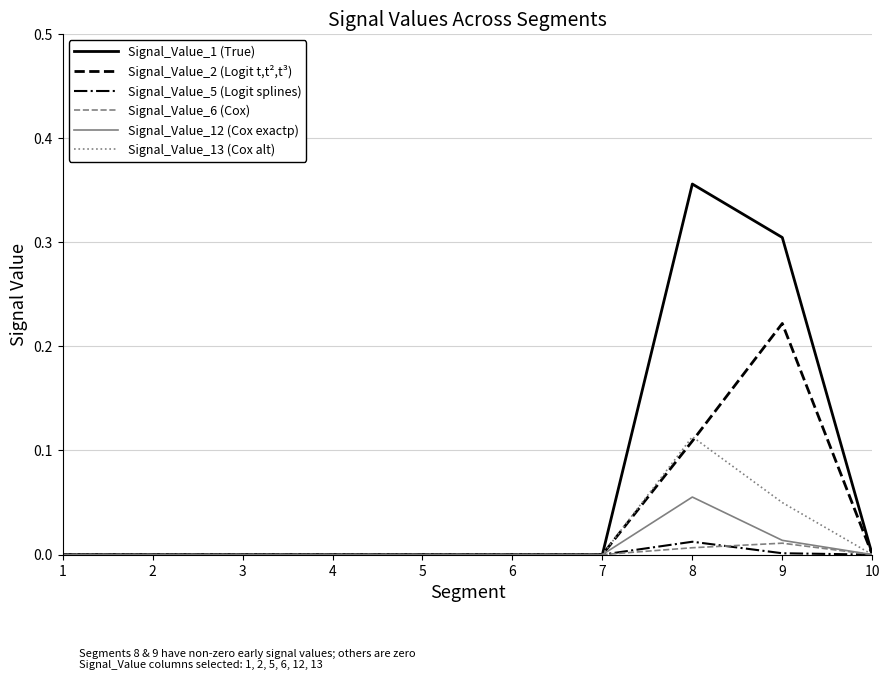

Which category has the highest value across all series?

8